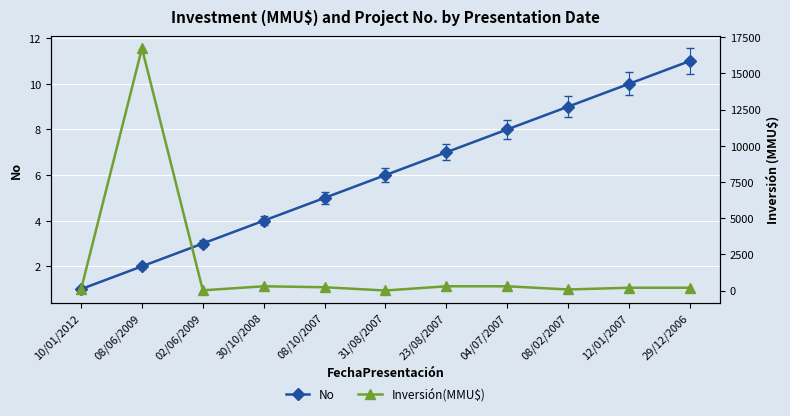

The value of No at 08/10/2007 is 9. True or false?

False